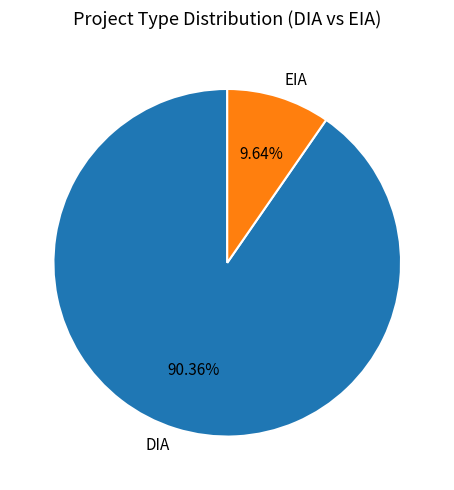

Between EIA and DIA, which is larger?

DIA